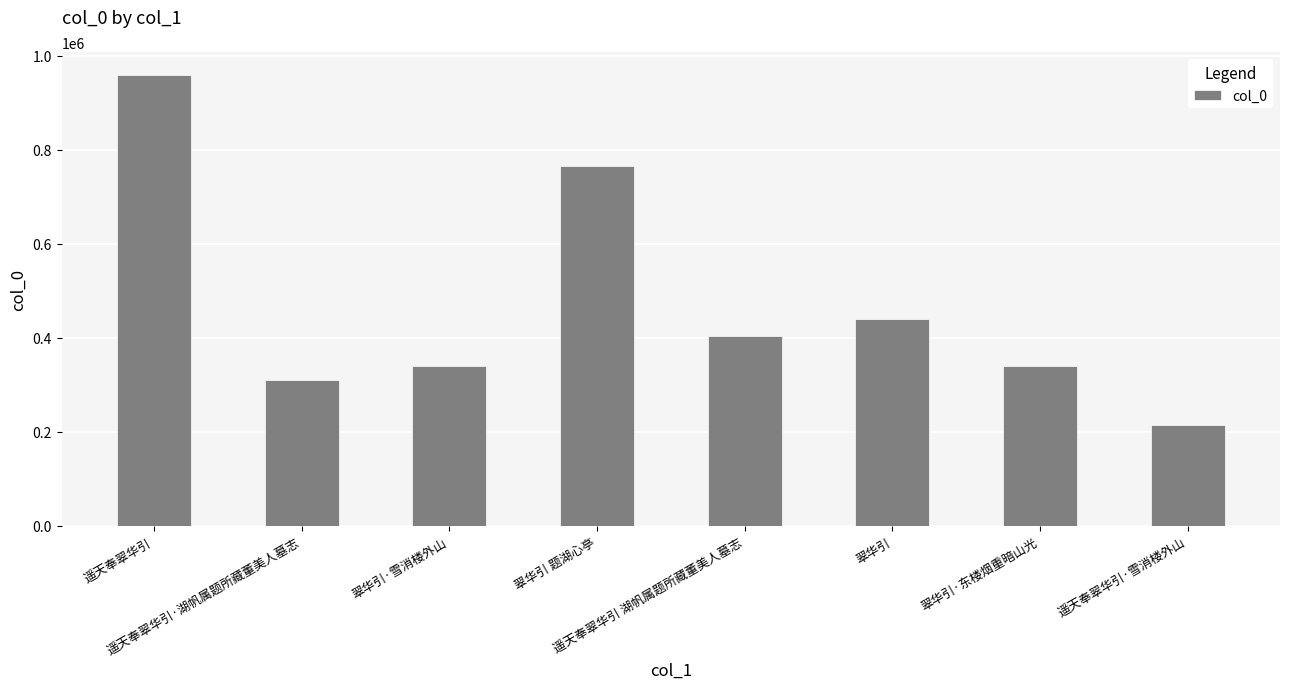

What is the approximate value at 遥天奉翠华引·雪消楼外山, to the nearest 10?

214730